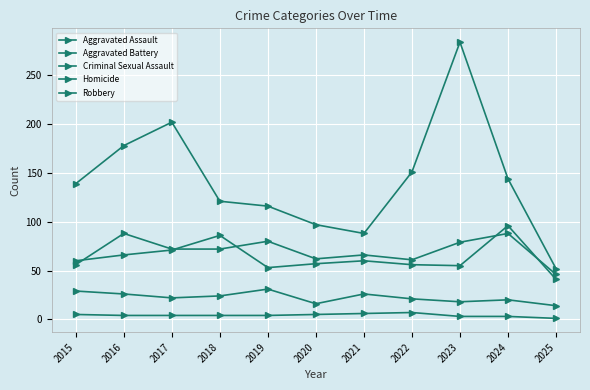

How many values in the Criminal Sexual Assault series are below 22?

5